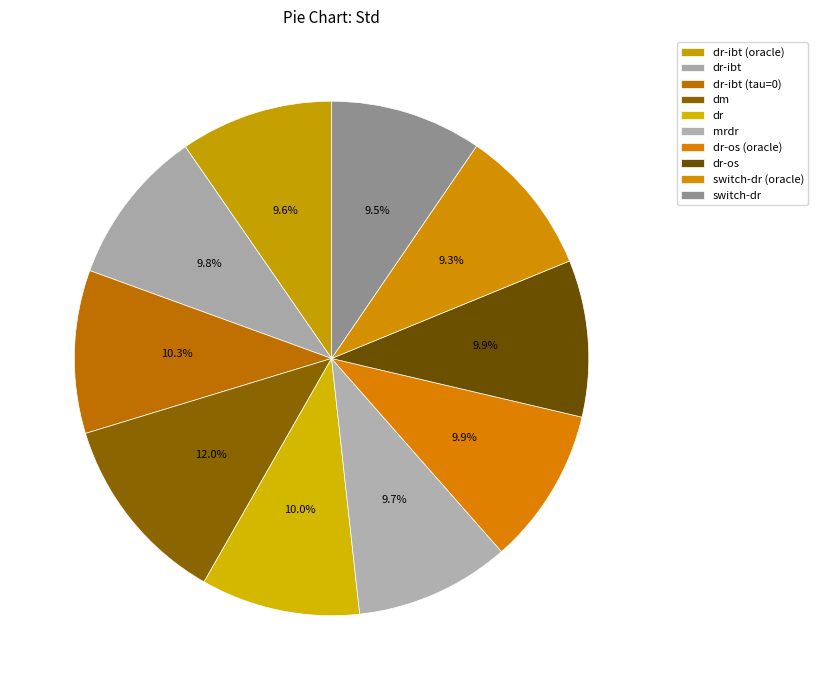

Which slice is the smallest?

switch-dr (oracle)